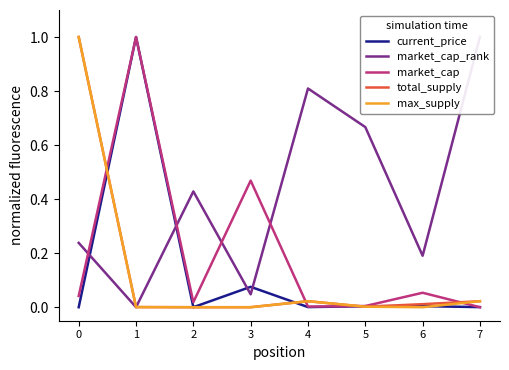

List the labels in order of market_cap value, smallest first.

7, 4, 5, 2, 0, 6, 3, 1